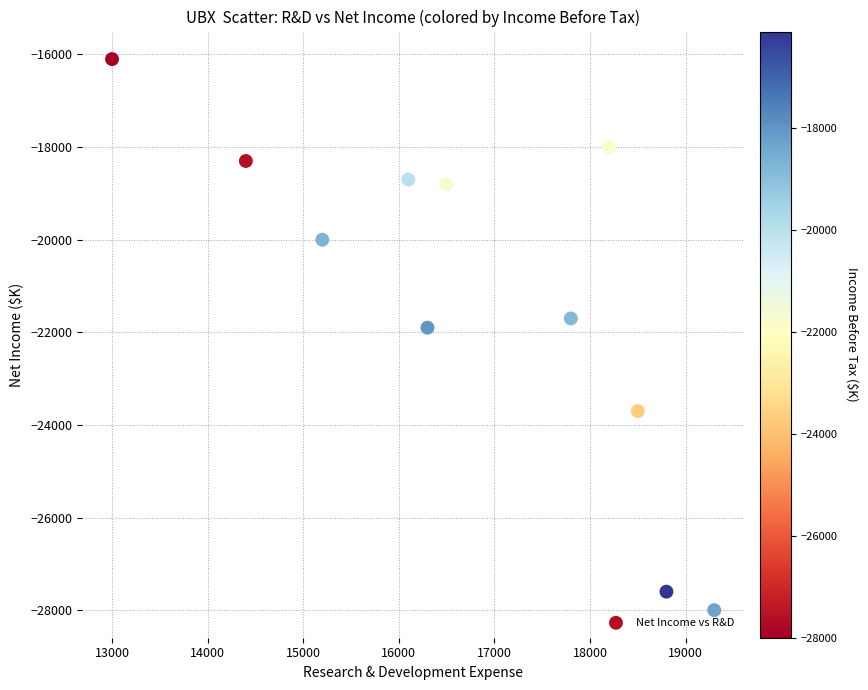

What is the range of X values (max minus min)?

6300